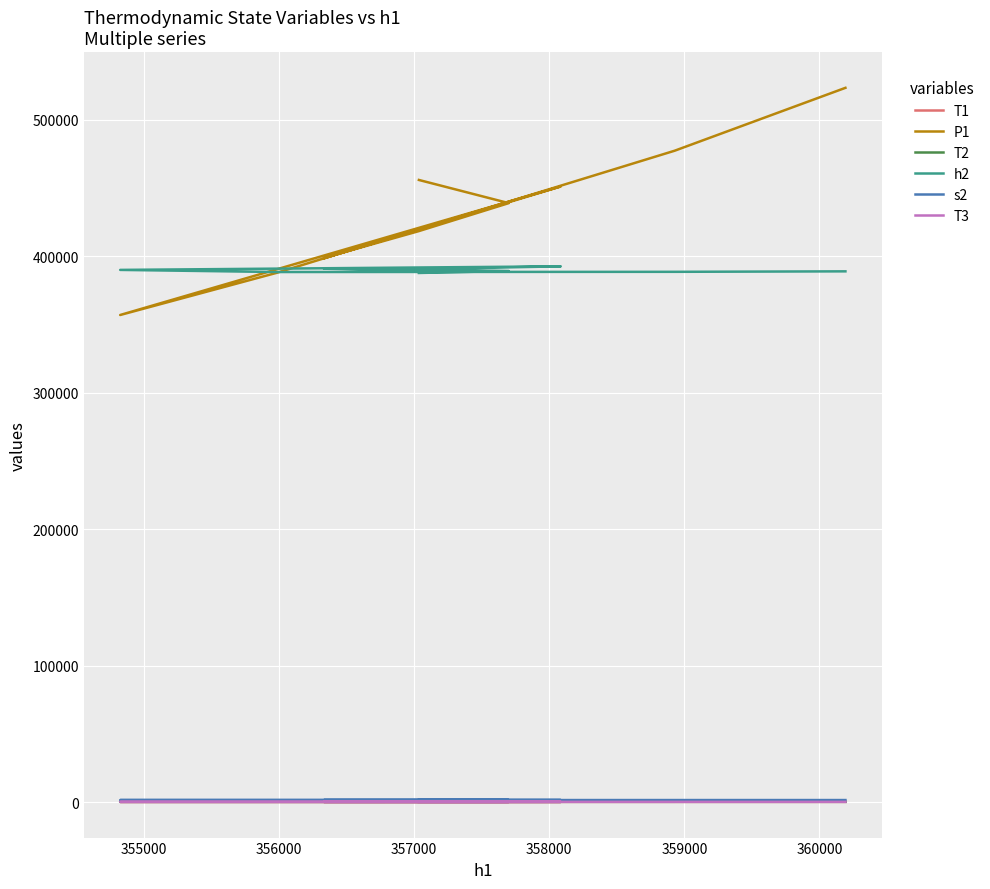

The value of T1 at 357000 is 155.2. True or false?

False